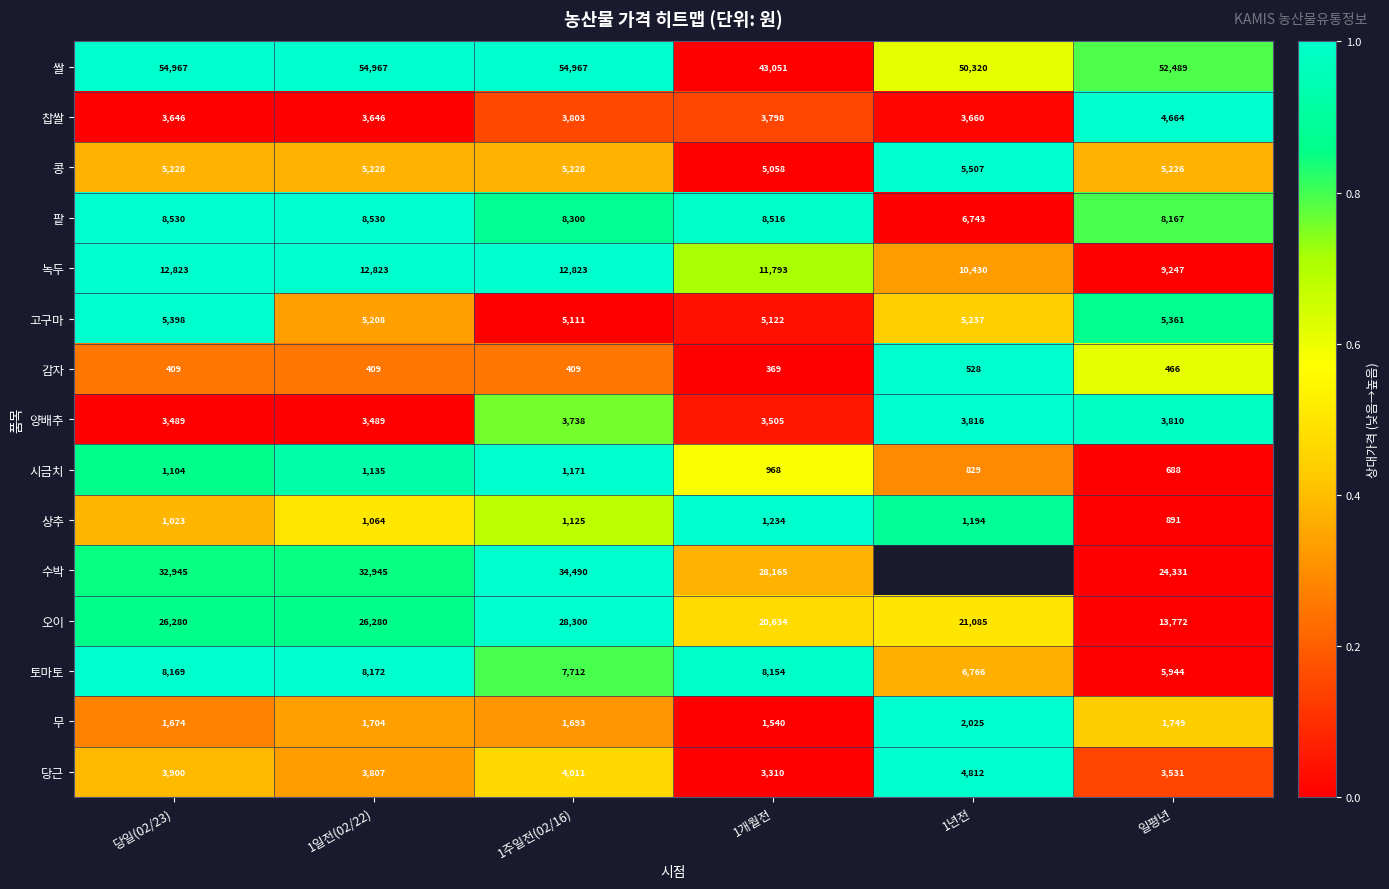

What is the difference between the highest and lowest values at 1일전(02/22)?

54558